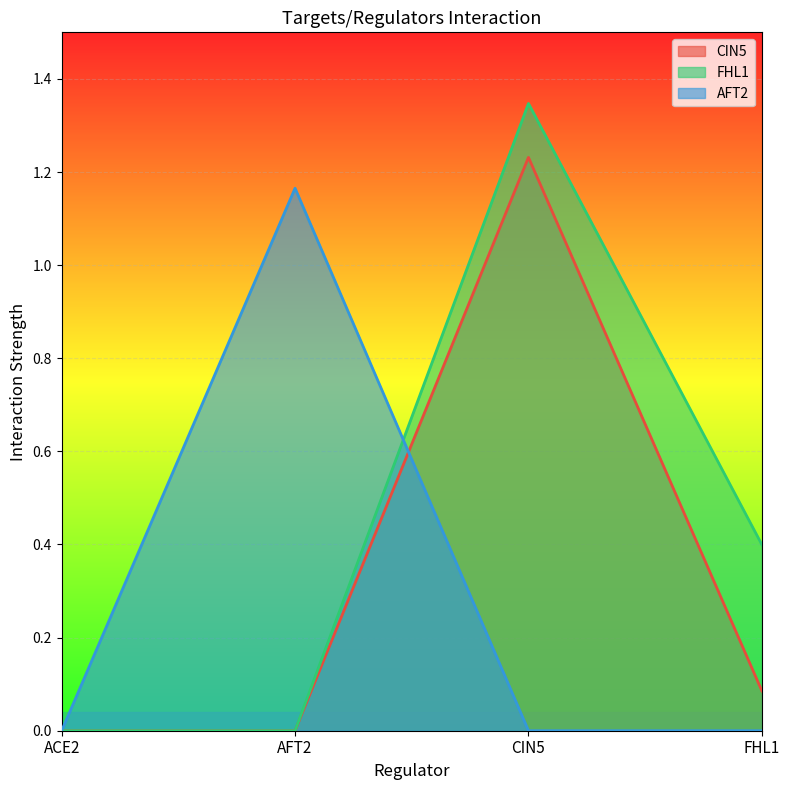

What is the difference between the highest and lowest values at CIN5?

1.3